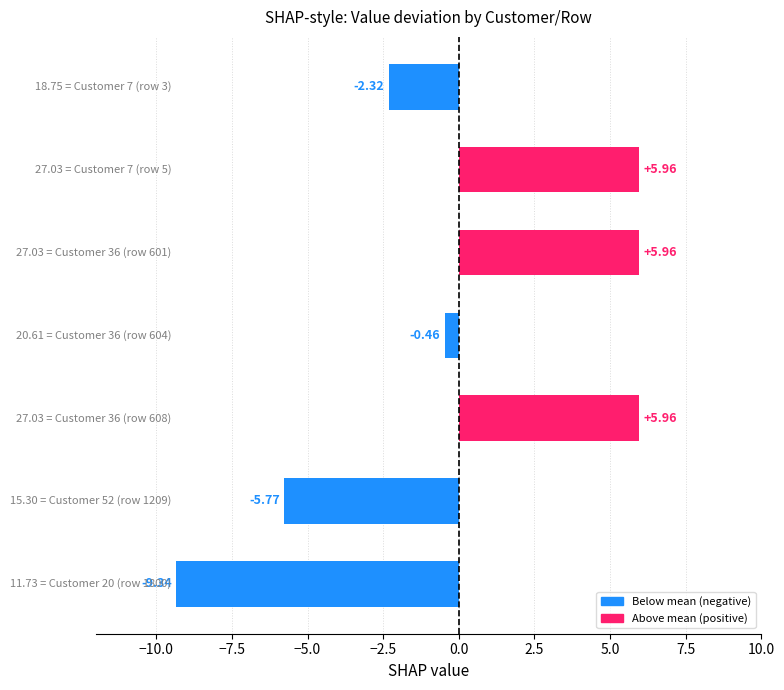

What is the difference between the second highest and minimum values?

15.3